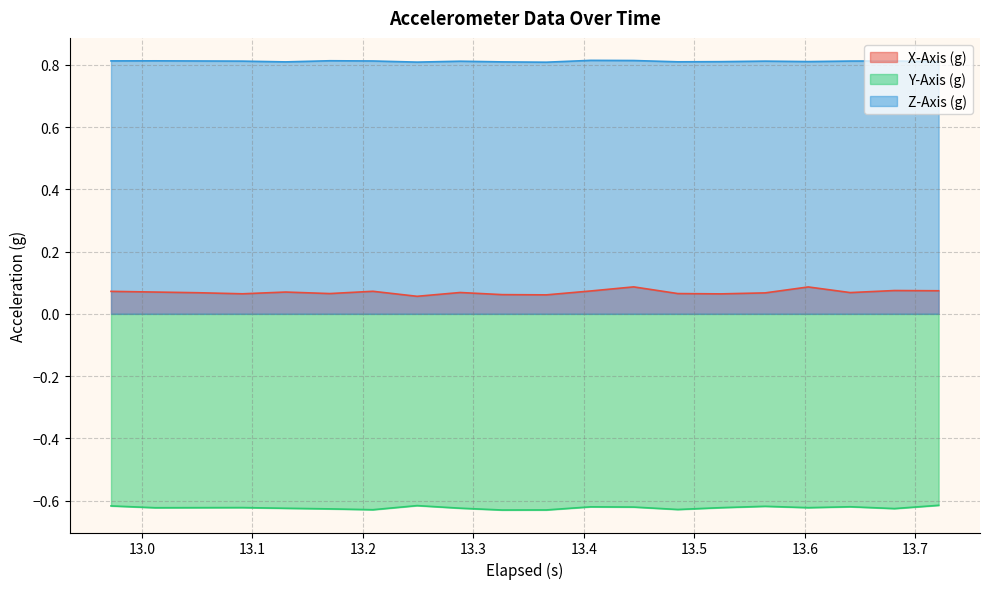

List the series in order of their overall mean, highest first.

Z-Axis (g), X-Axis (g), Y-Axis (g)